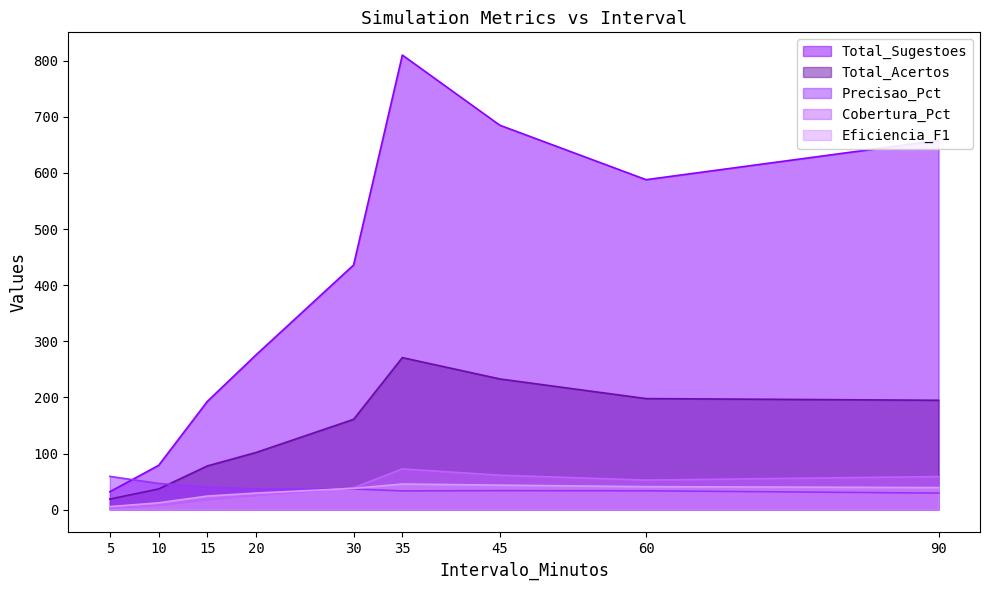

Reading right to left, extract all data points from this chart.

Total_Sugestoes: 90=658.0	60=588.0	45=685.0	35=810.0	30=436.0	20=276.0	15=193.0	10=79.0	5=32.0
Total_Acertos: 90=195.0	60=198.0	45=233.0	35=271.0	30=161.0	20=102.0	15=78.0	10=37.0	5=19.0
Precisao_Pct: 90=29.6	60=33.7	45=34.0	35=33.5	30=36.9	20=37.0	15=40.4	10=46.8	5=59.4
Cobertura_Pct: 90=59.1	60=52.8	45=61.5	35=72.7	30=39.1	20=24.8	15=17.3	10=7.1	5=2.9
Eficiencia_F1: 90=39.5	60=41.1	45=43.8	35=45.8	30=38.0	20=29.7	15=24.3	10=12.3	5=5.5